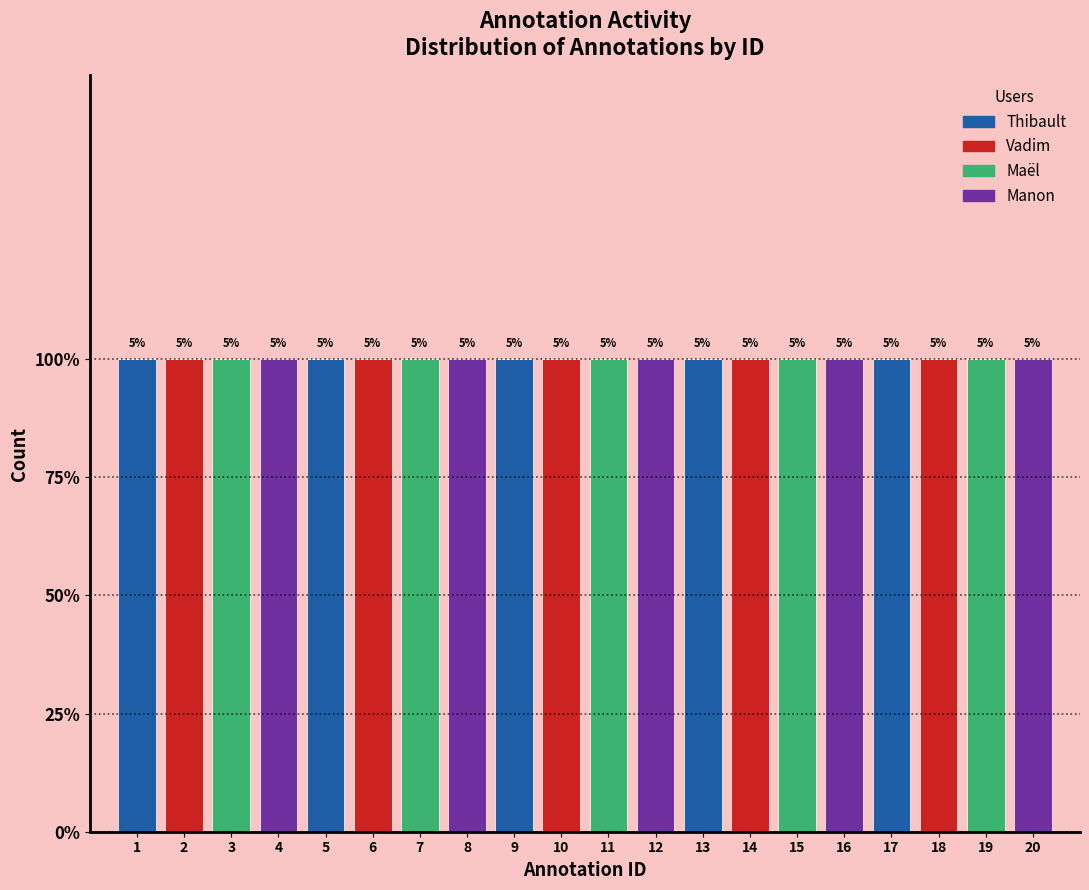

Are the bars grouped side by side (vs. stacked)?

No